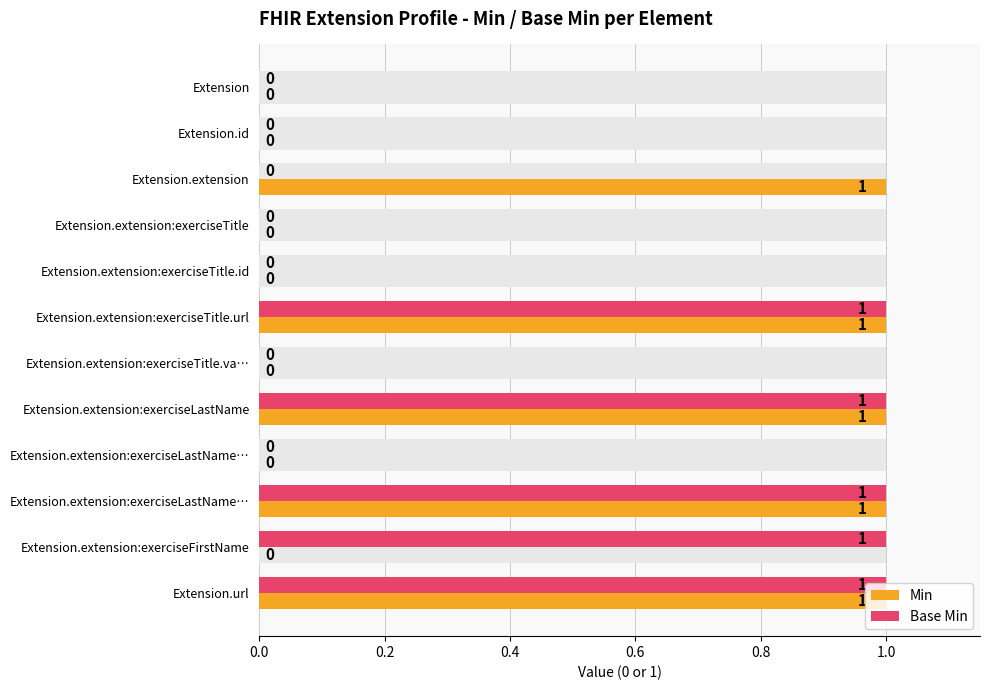

What is the greatest value displayed?

1